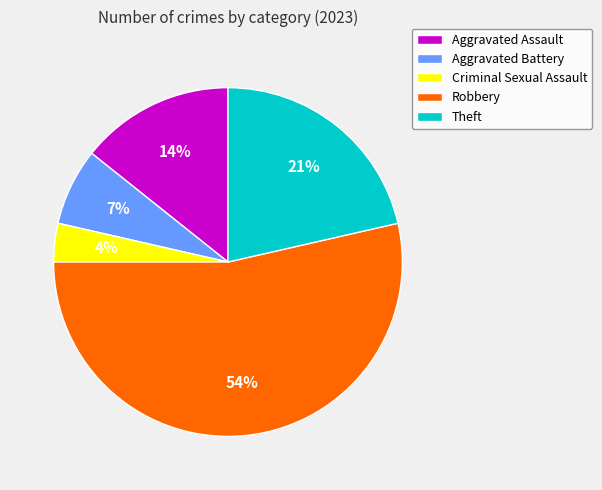

Is it true that Theft is 13% of the pie?

False